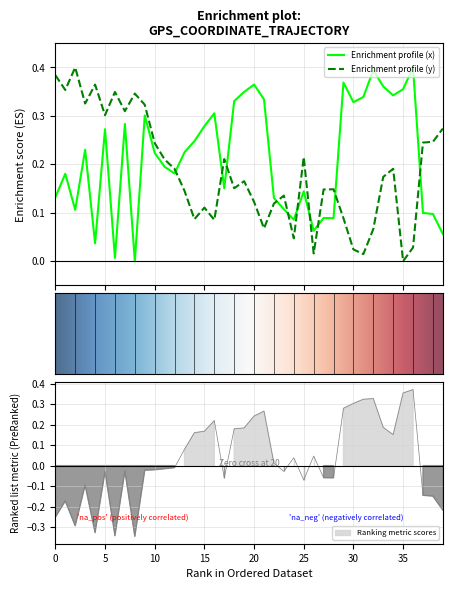

What is the label of the 17th point from the right?

23